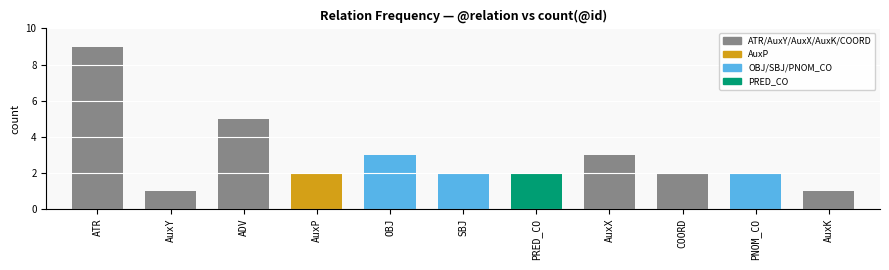

Does the chart contain stacked bars?

No